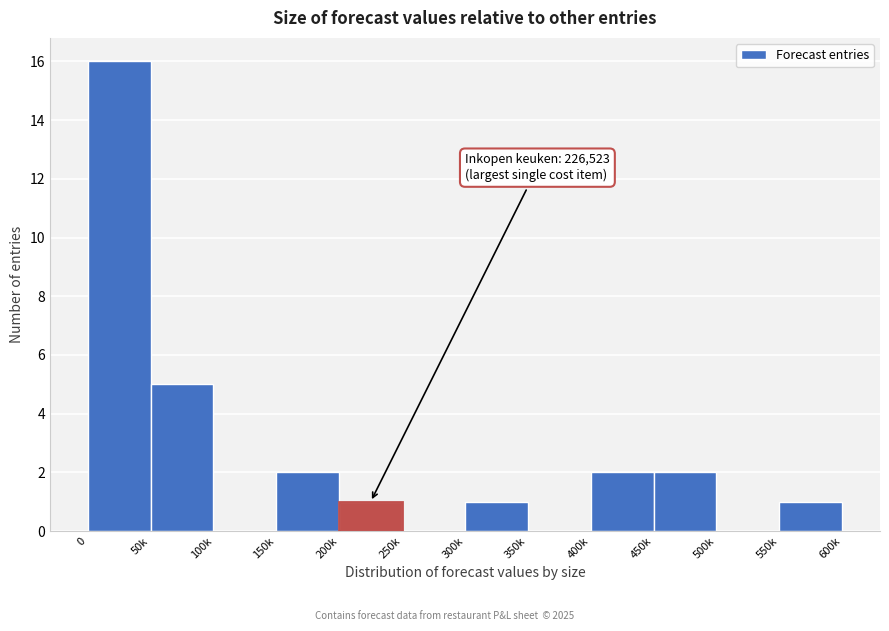

Reading right to left, what are all the values shown in this chart?

550k=1	500k=0	450k=2	400k=2	350k=0	300k=1	250k=0	200k=1	150k=2	100k=0	50k=5	0=16